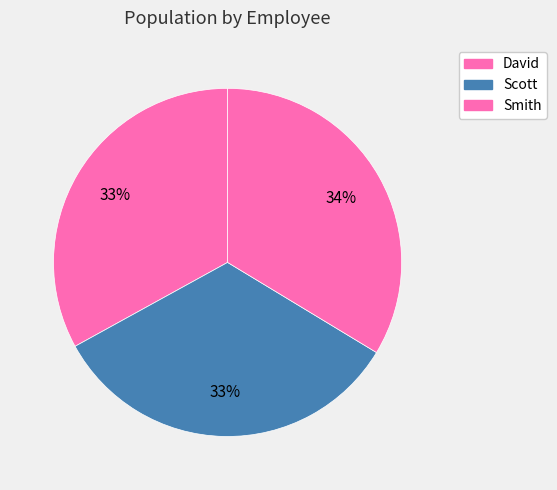

Is Scott the majority of the pie?

No